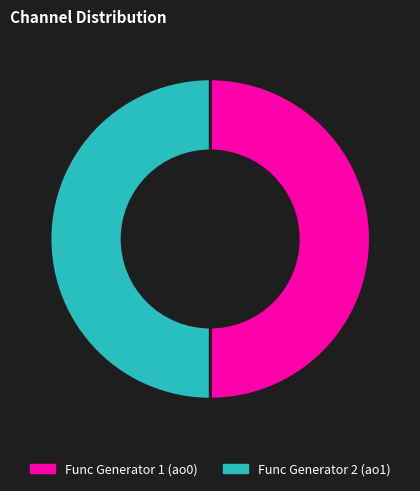

Is the sum of Func Generator 2 (ao1) and Func Generator 1 (ao0) greater than half?

Yes